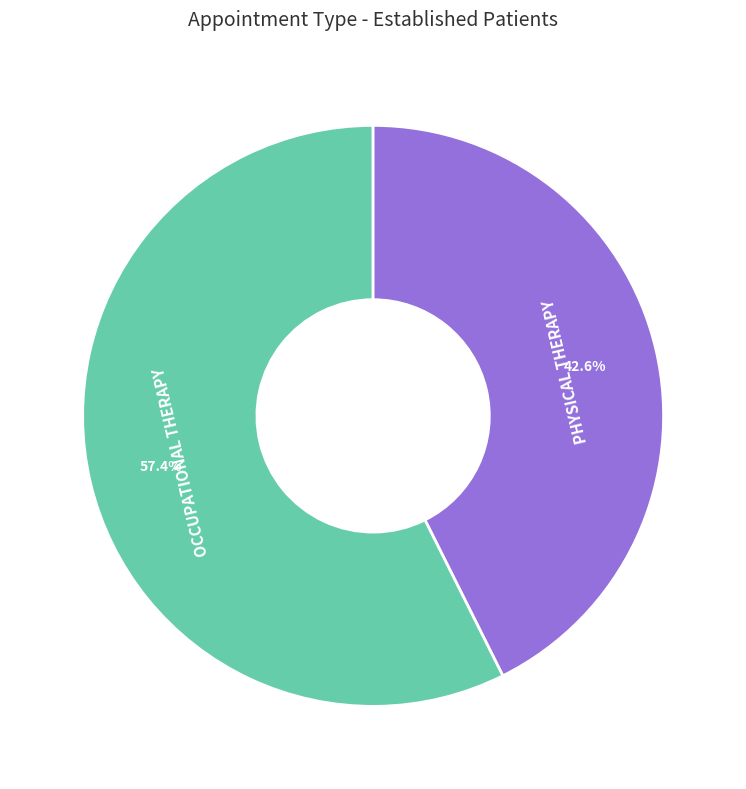

To the nearest percent, what is the difference between the PHYSICAL THERAPY and OCCUPATIONAL THERAPY slice percentages?

15%